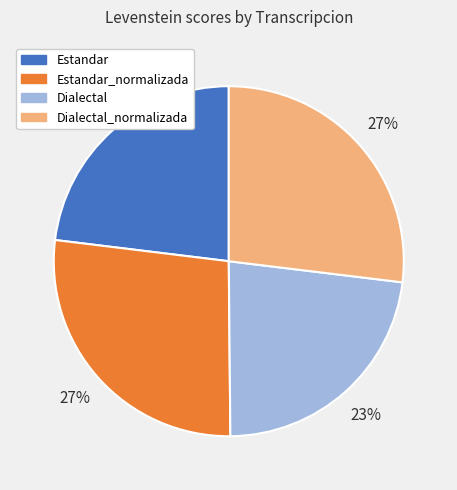

What percentage is the Estandar slice, to the nearest percent?

23%